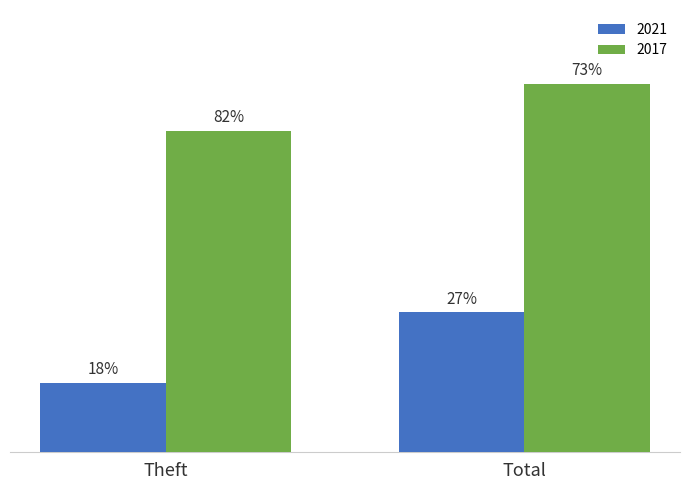

Are the bars horizontal?

No